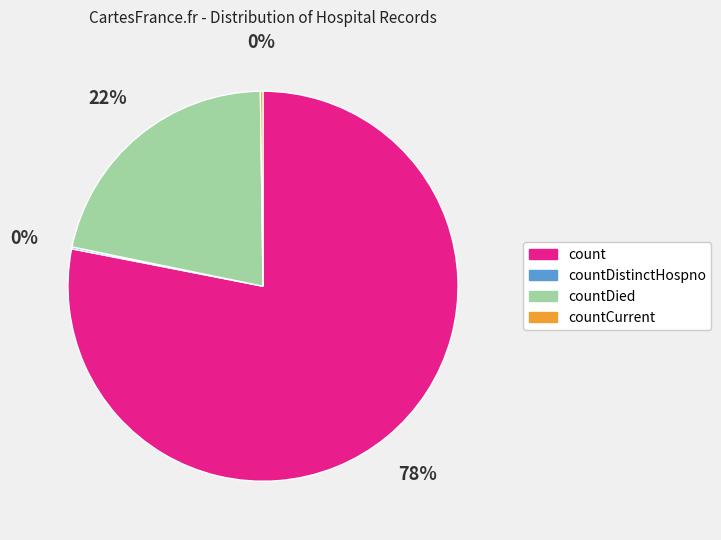

To the nearest percent, what is the difference between the largest and smallest slice percentages?

78%